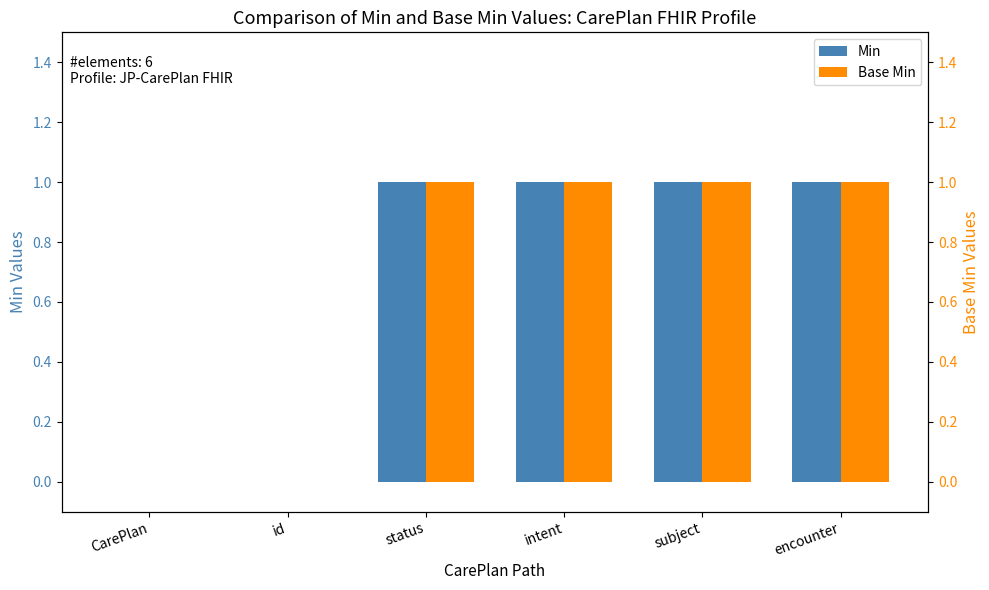

What is the label of the 4th bar from the left?

intent